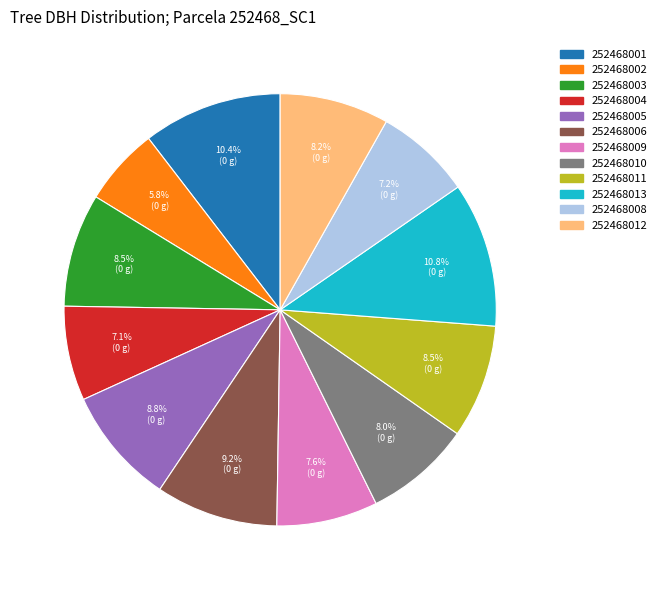

Is it true that 252468011 is 16% of the pie?

False